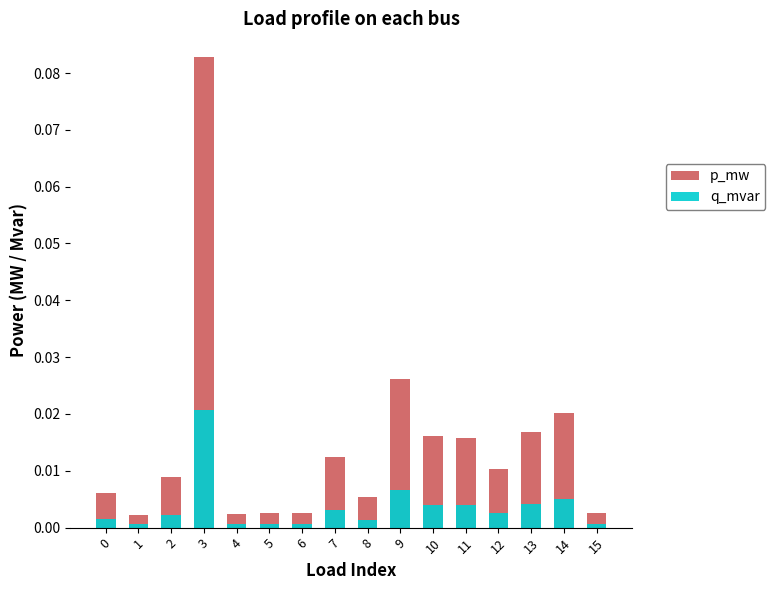

Reading right to left, list all the values displayed in this chart.

p_mw: 15=0.0	14=0.0	13=0.0	12=0.0	11=0.0	10=0.0	9=0.0	8=0.0	7=0.0	6=0.0	5=0.0	4=0.0	3=0.1	2=0.0	1=0.0	0=0.0
q_mvar: 15=0.0	14=0.0	13=0.0	12=0.0	11=0.0	10=0.0	9=0.0	8=0.0	7=0.0	6=0.0	5=0.0	4=0.0	3=0.0	2=0.0	1=0.0	0=0.0